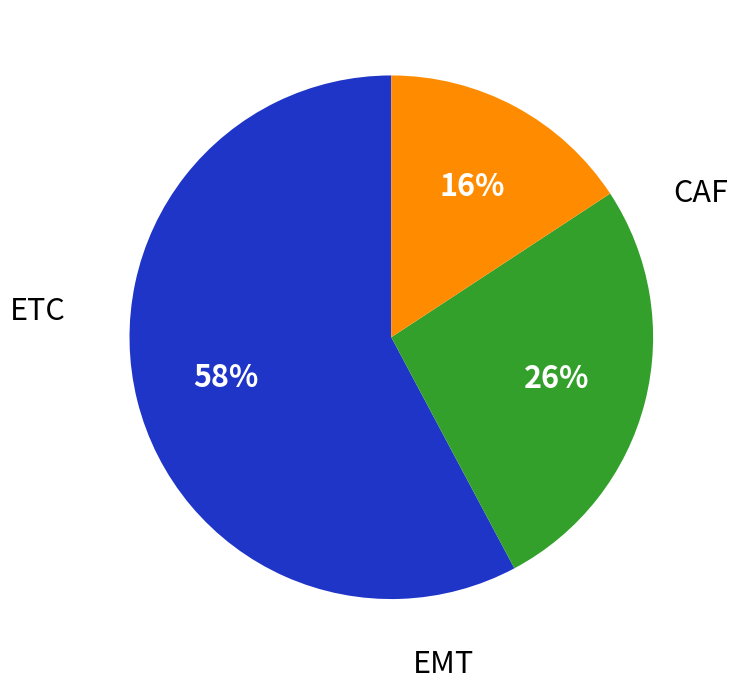

What is the smallest slice in the pie chart?

ETC